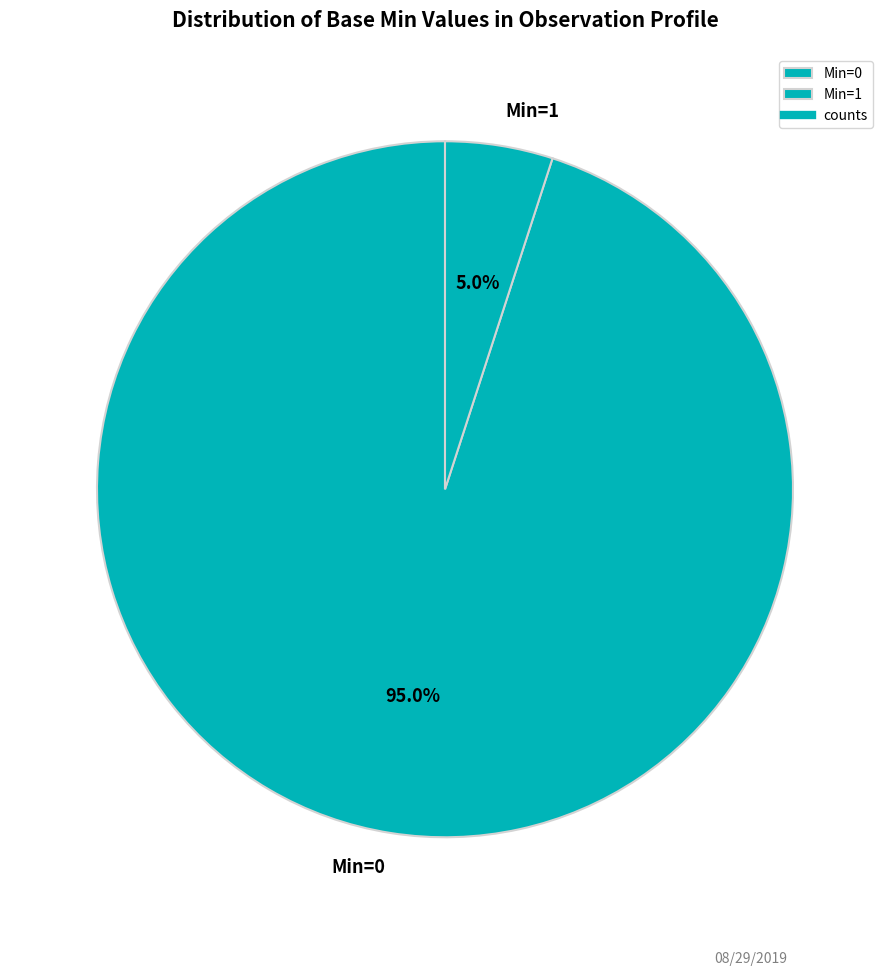

To the nearest percent, what is the difference between the largest and smallest slice percentages?

90%